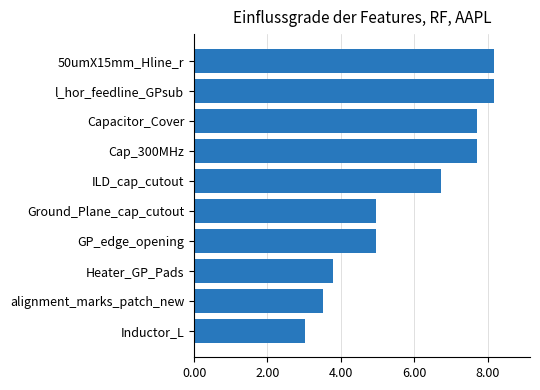

Is it true that the value at l_hor_feedline_GPsub is 8.2?

True